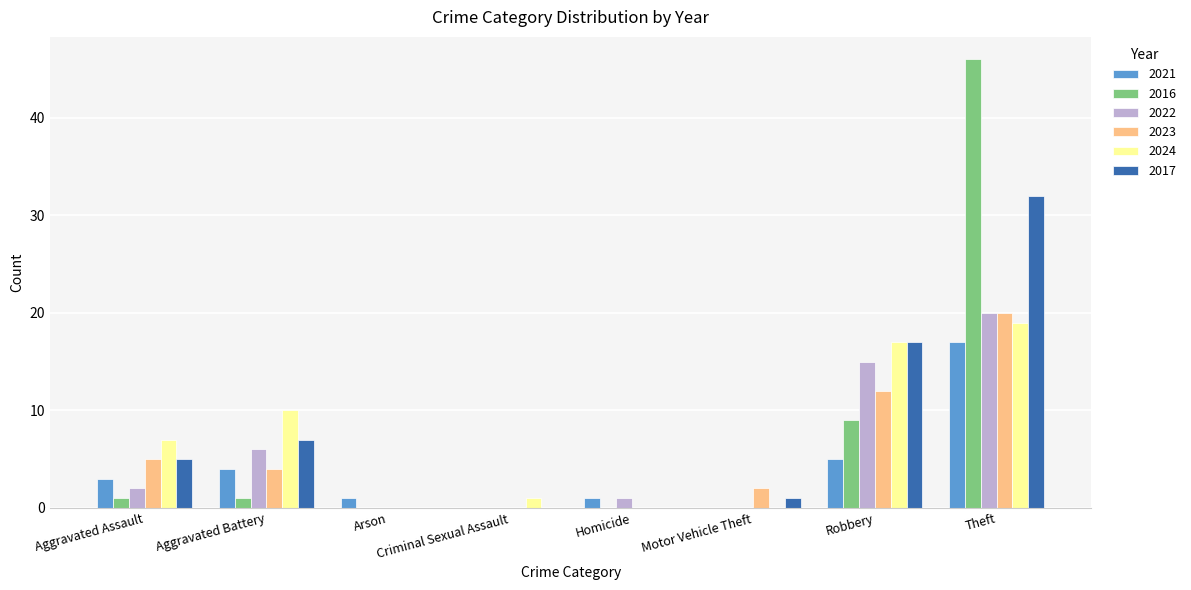

How many data points does each series have?

8